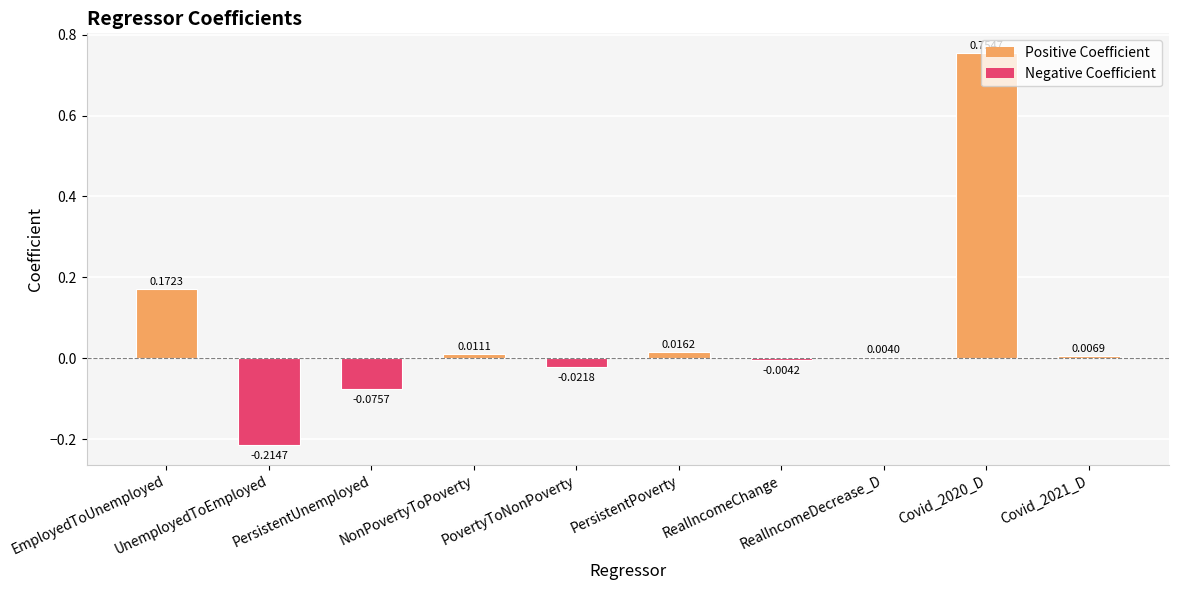

Are the bars horizontal?

No